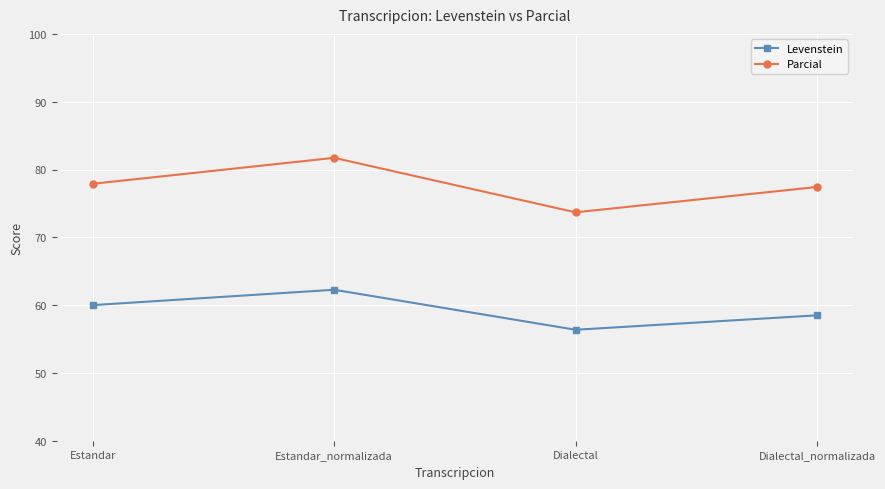

The Parcial series shows 33.7 at Dialectal_normalizada. True or false?

False